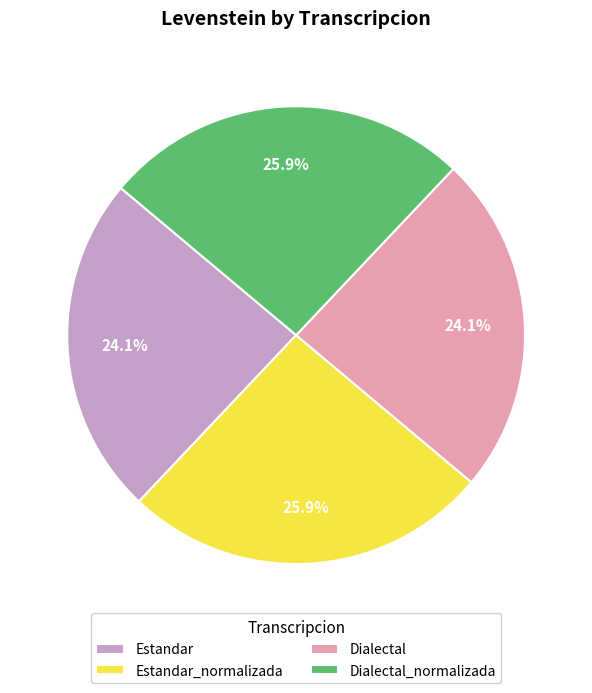

What percentage do Estandar_normalizada and Estandar together represent?

50.0%